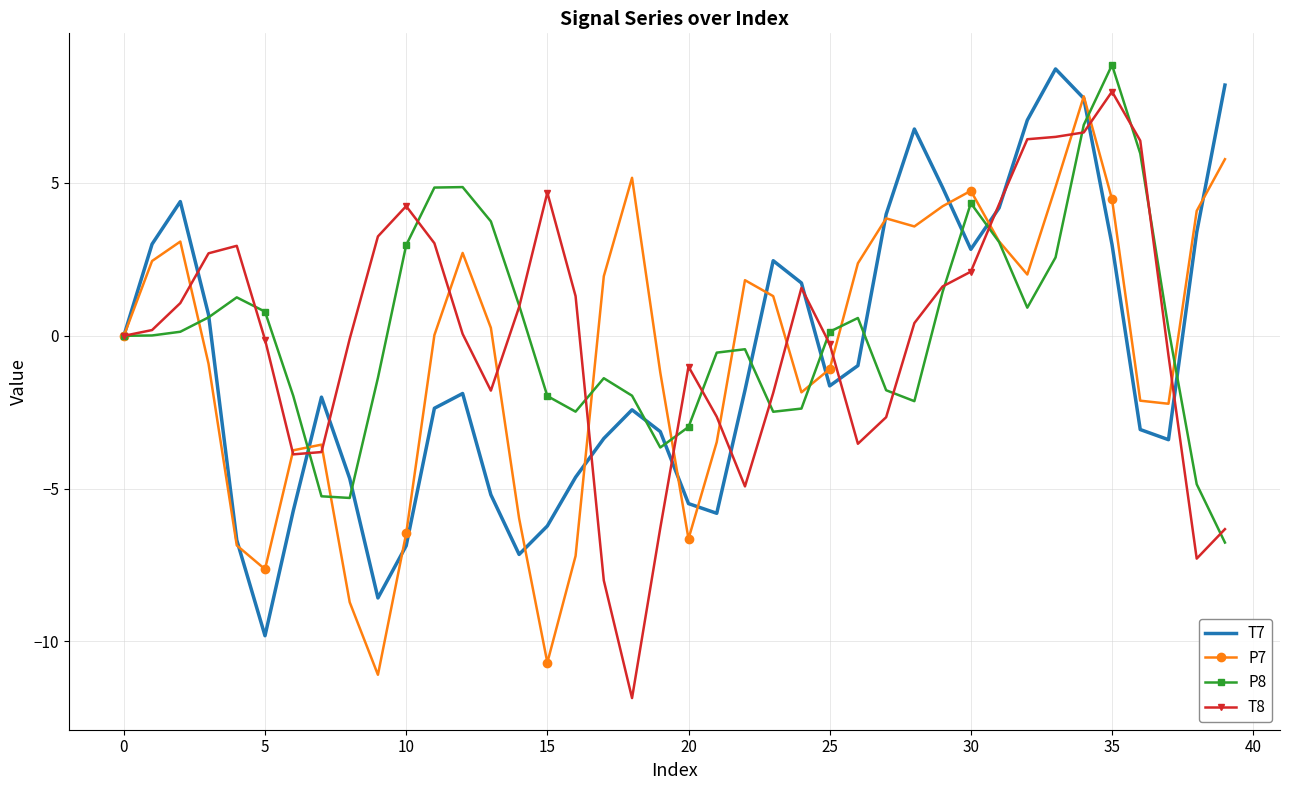

What is the highest value of the P8 series?

8.9